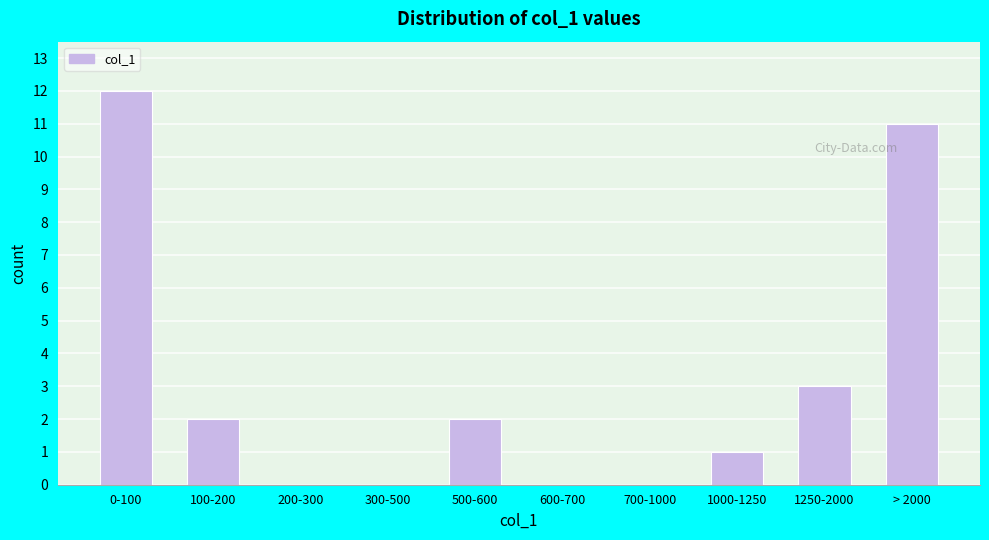

Reading left to right, transcribe all the data shown in this chart.

0-100=12	100-200=2	200-300=0	300-500=0	500-600=2	600-700=0	700-1000=0	1000-1250=1	1250-2000=3	> 2000=11